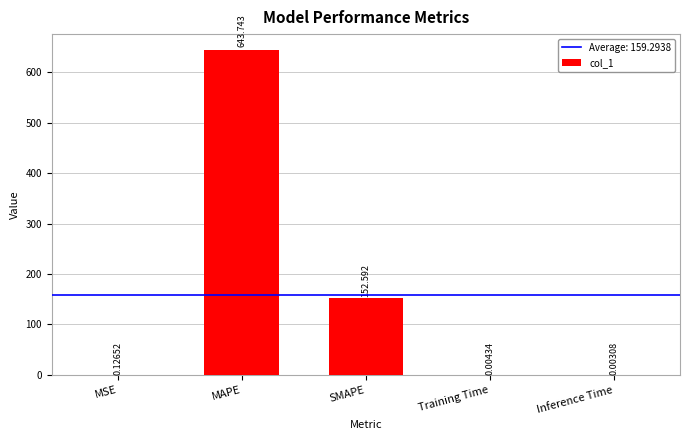

Are the bars horizontal?

No